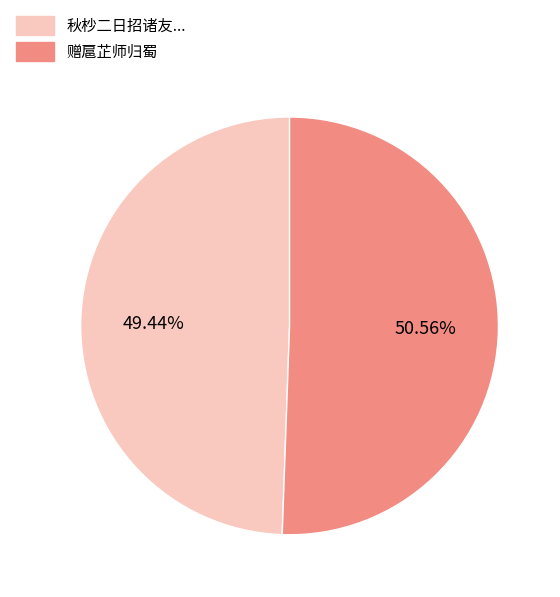

To the nearest percent, what portion does 赠扈芷师归蜀 represent?

51%